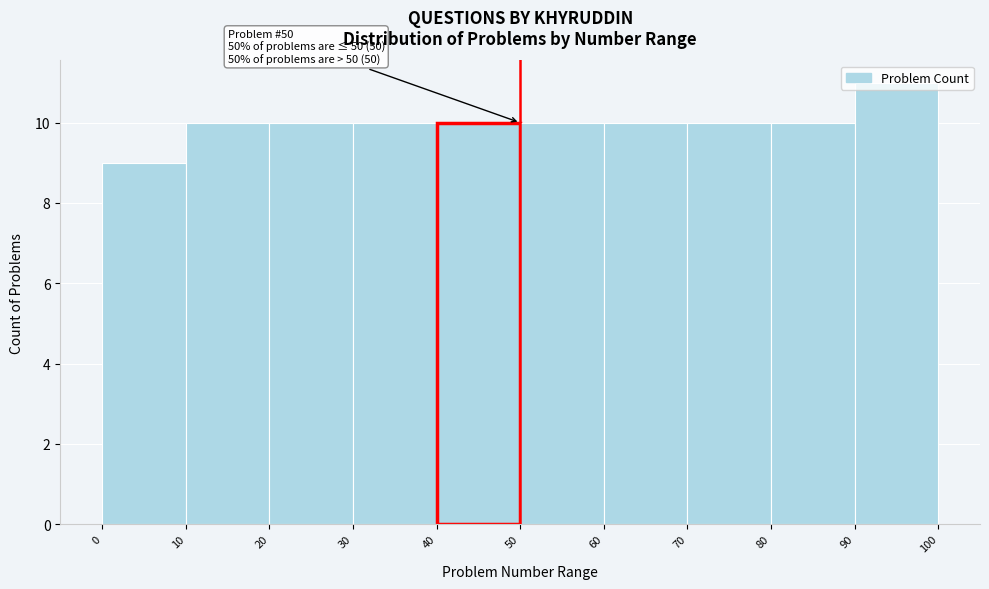

Which range on the x-axis has the tallest bar?

90 to 100